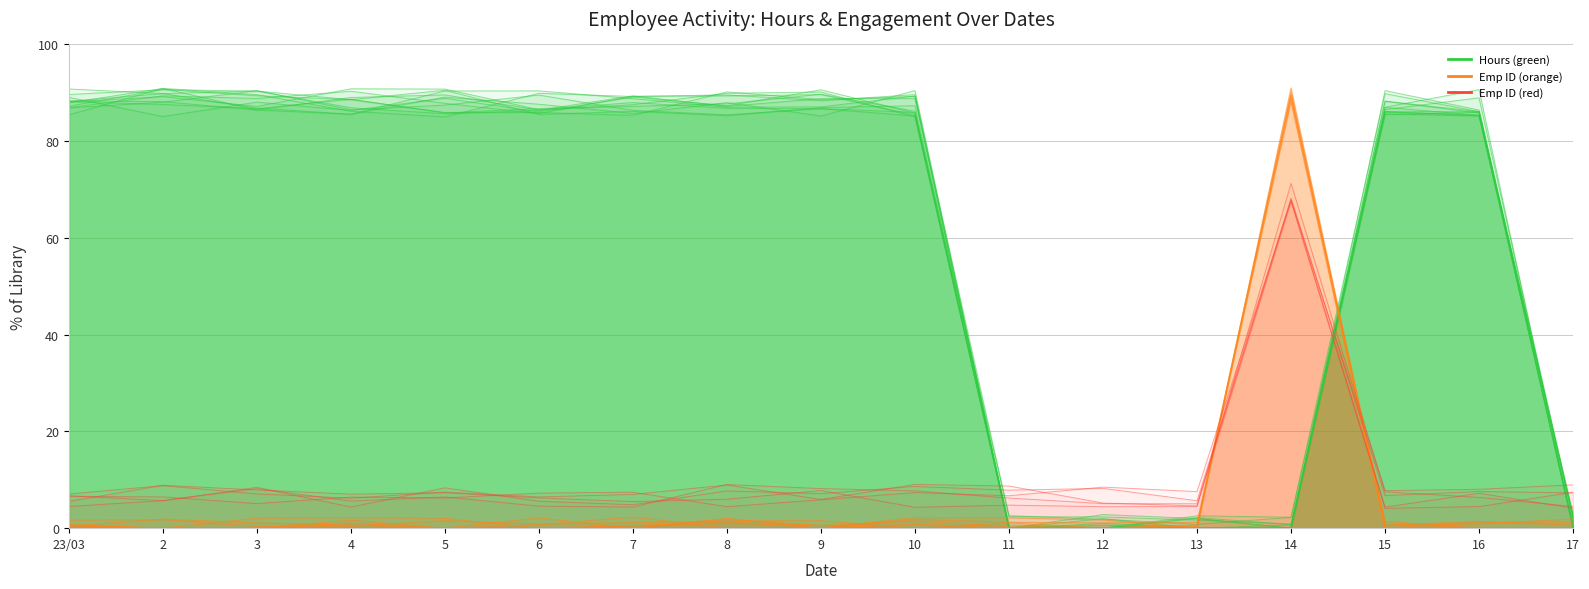

The chart shows a value of 85.8 at 5. True or false?

True